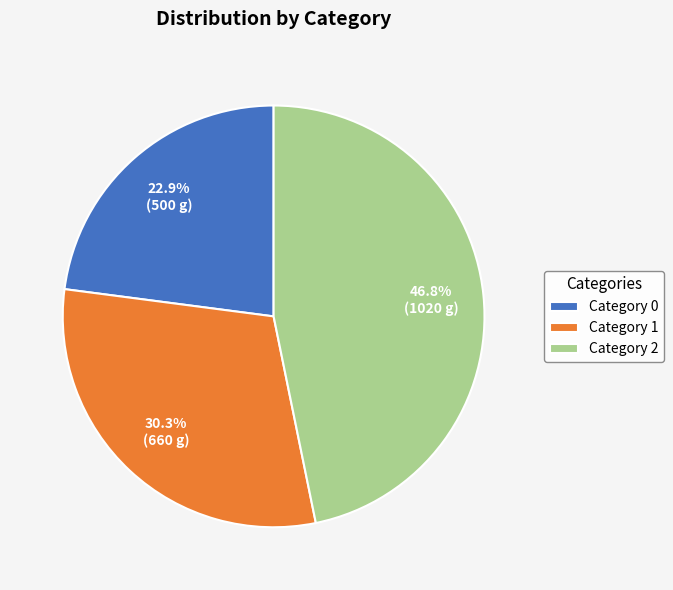

Does any single category account for the majority?

No